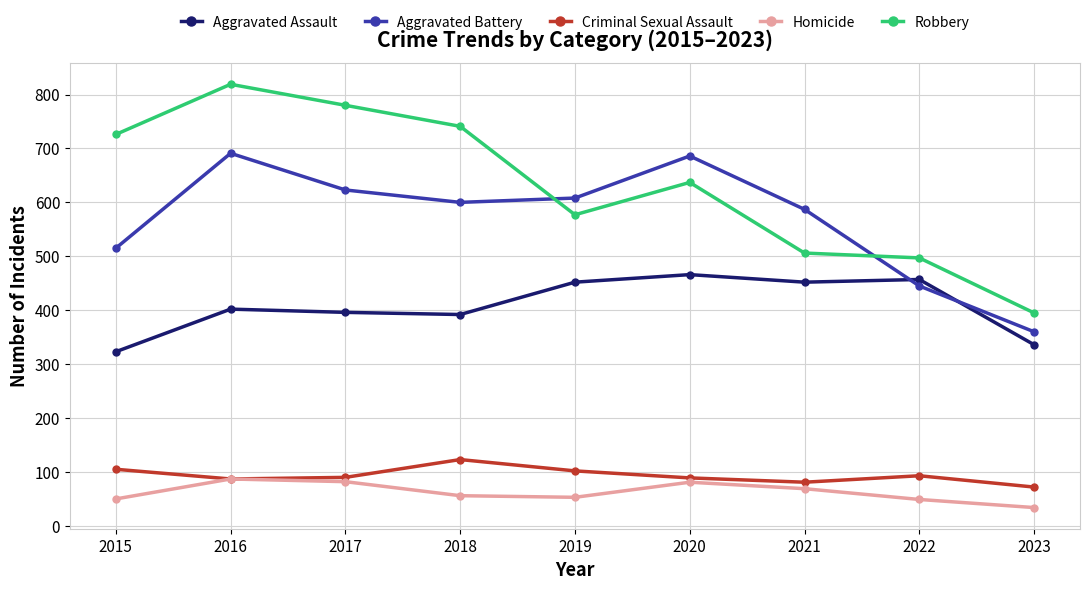

Between 2015 and 2018, which series saw the biggest shift?

Aggravated Battery